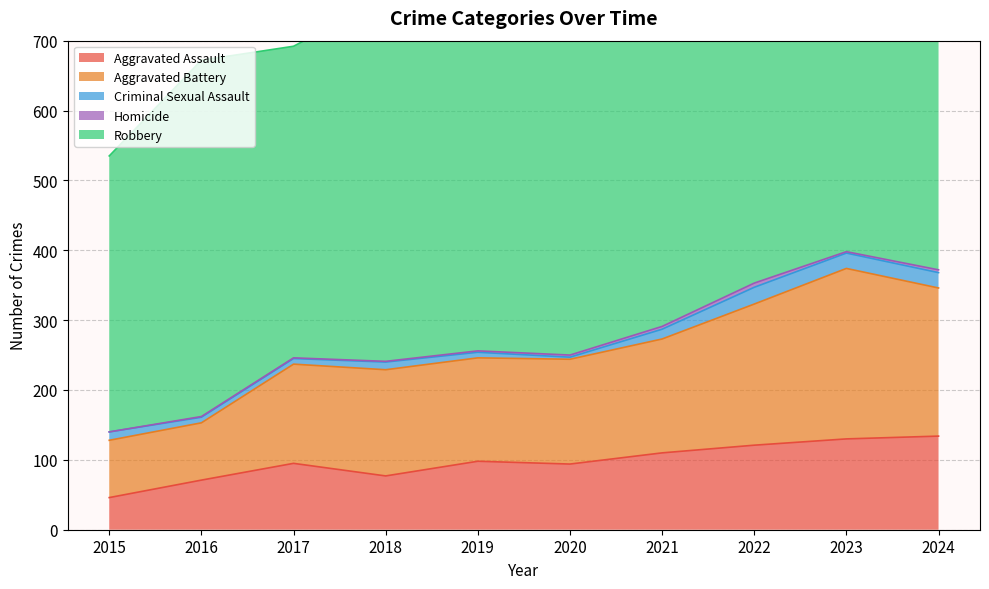

Rank the categories by Aggravated Battery value from lowest to highest.

2015, 2016, 2017, 2019, 2020, 2018, 2021, 2022, 2024, 2023